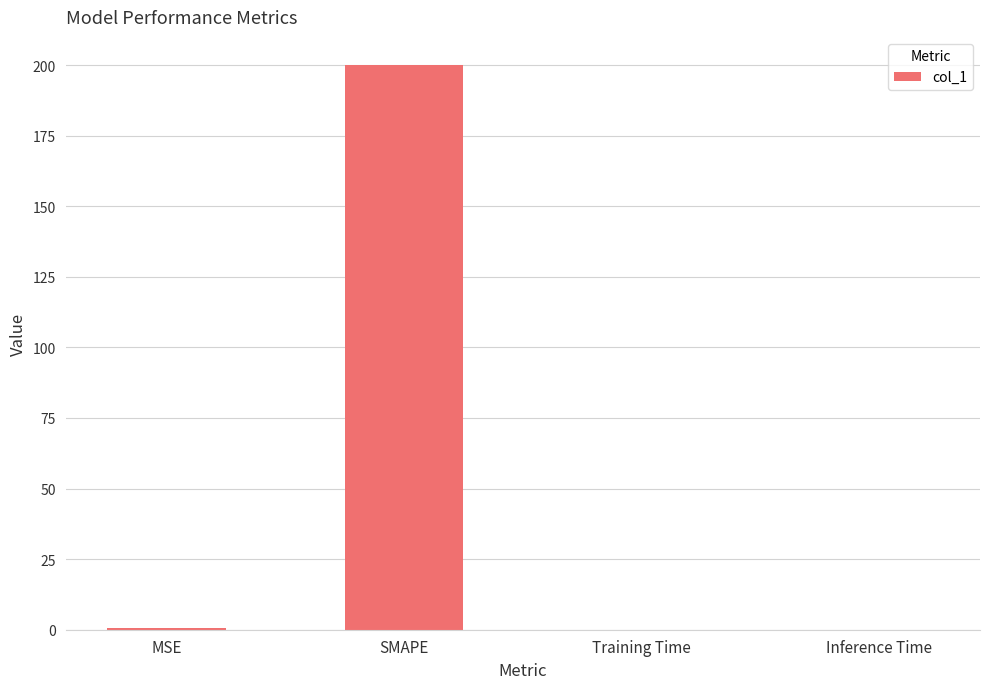

What is the sum of all values?

200.8